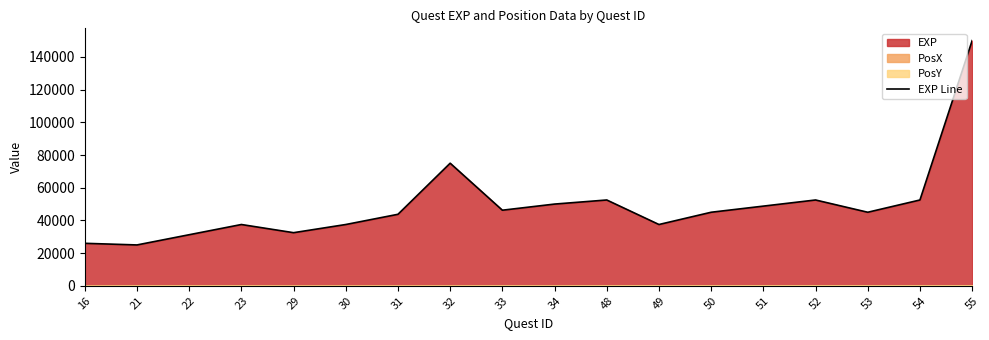

How many points are lower than both their immediate neighbors (excluding endpoints)?

5